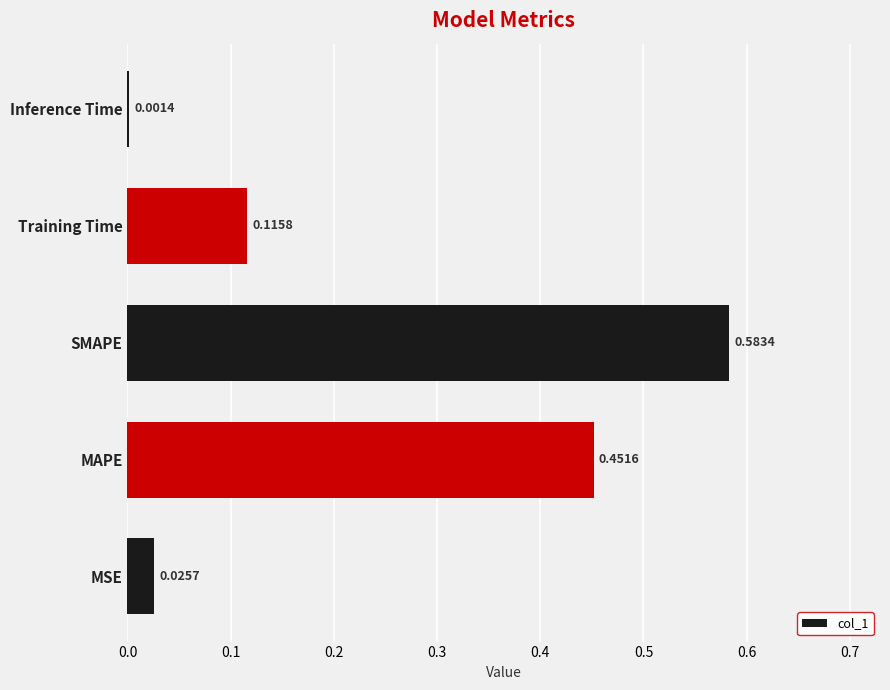

What is the change in value from MAPE to SMAPE?

+0.1